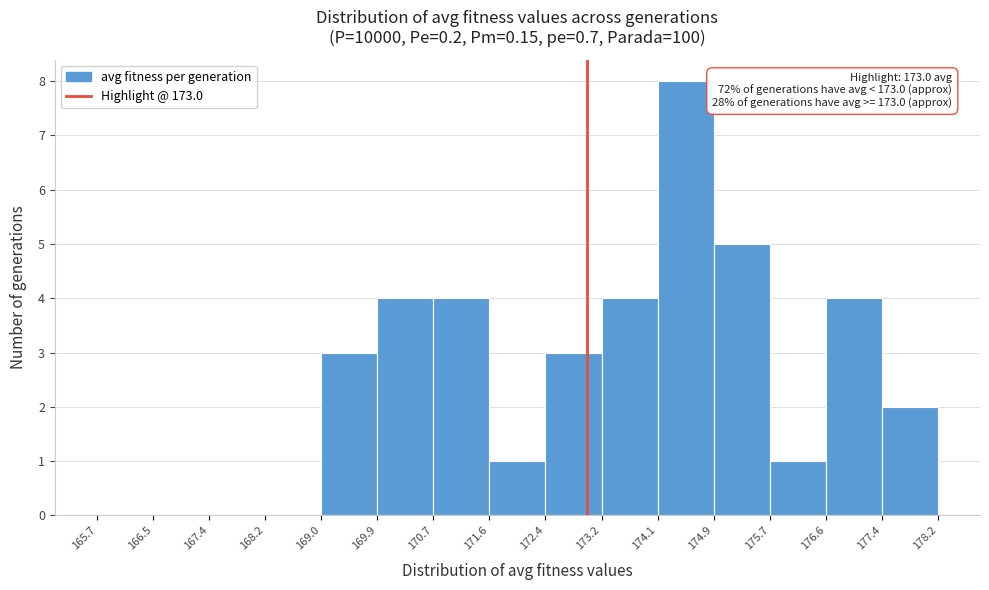

Which range on the x-axis has the tallest bar?

174.1 to 174.9